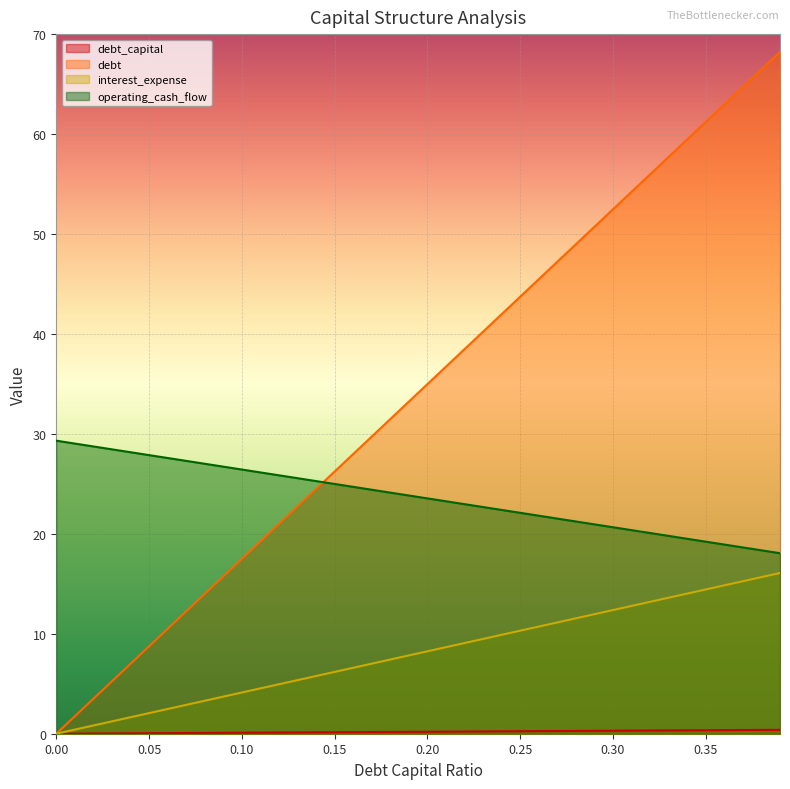

Which has a higher value, 0.05 or 0.15?

0.15